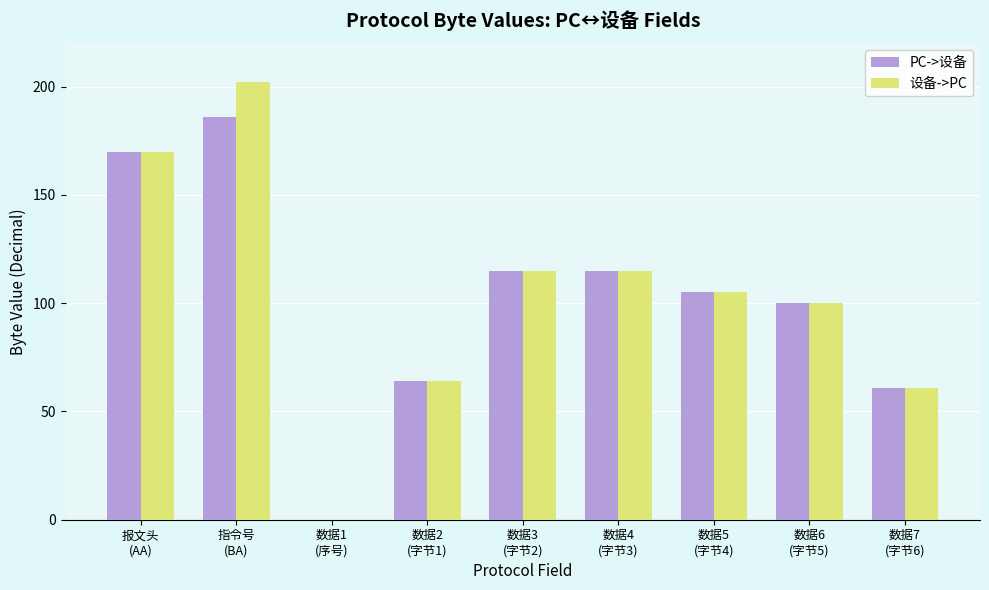

What is the maximum value shown in the chart?

202